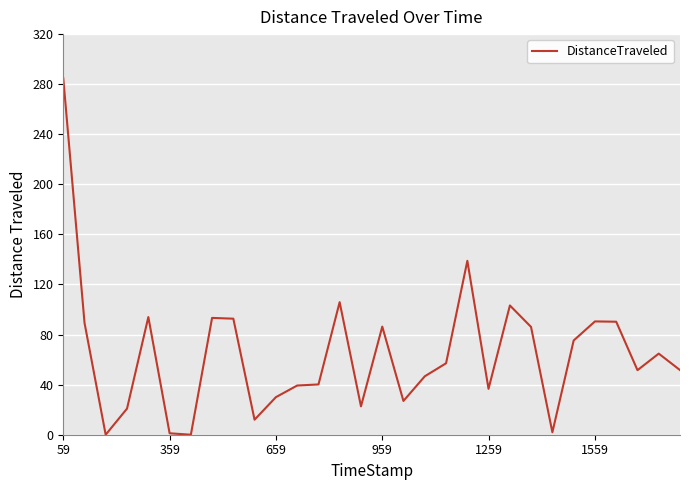

What is the greatest value displayed?

284.7